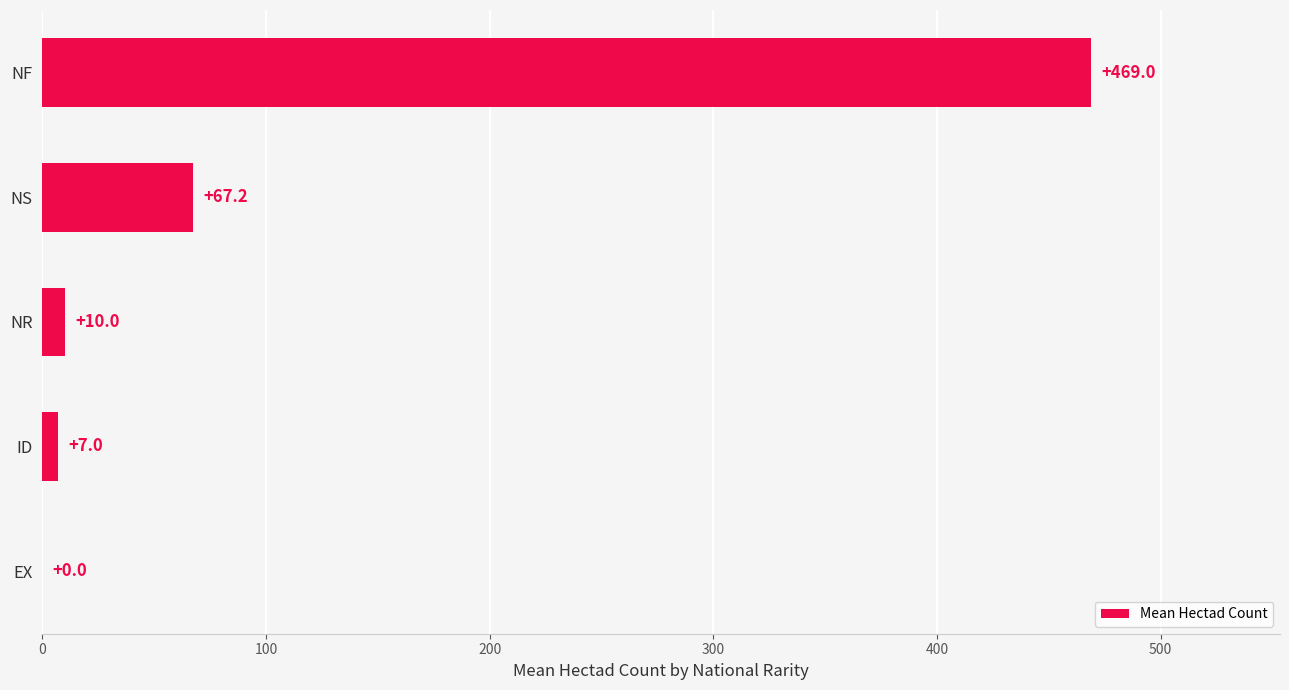

Where is the data nearest to the value 234?

NS